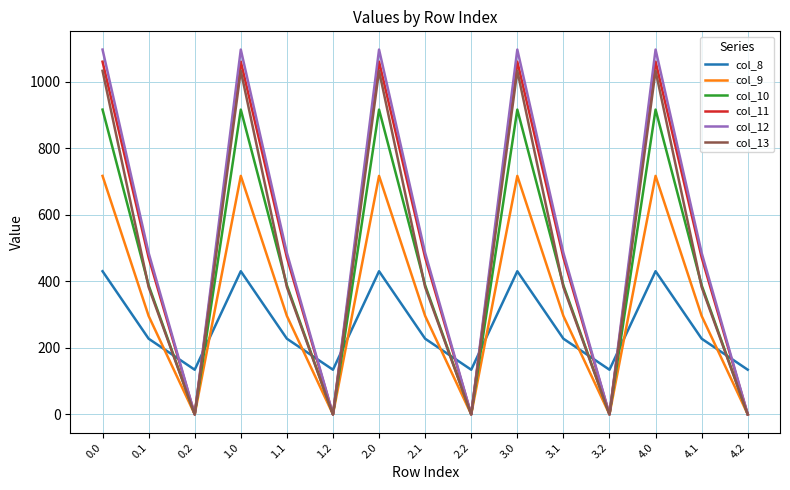

True or false: col_8 and col_9 intersect in this chart.

True